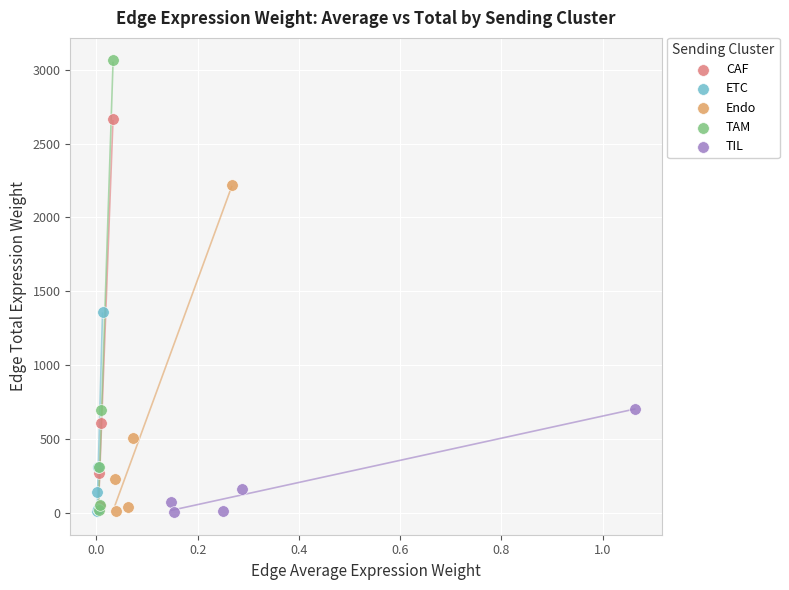

What are all the series names shown in the legend?

CAF, ETC, Endo, TAM, TIL